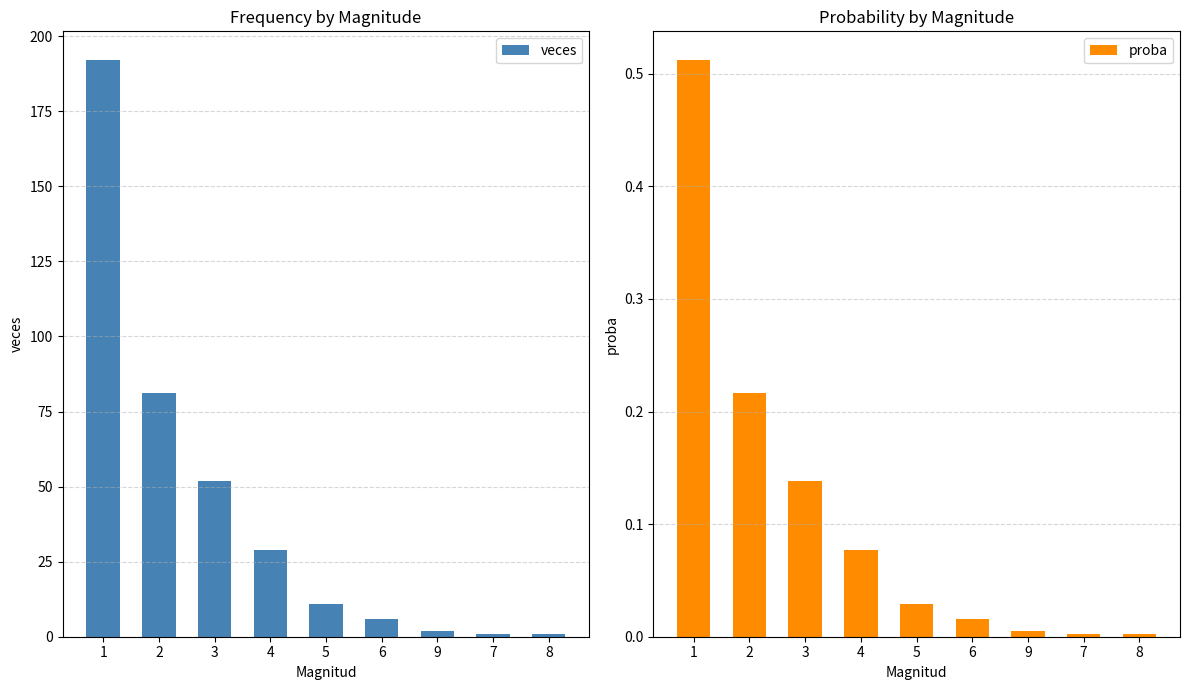

What is the sum of the veces values at 3 and 2?

133